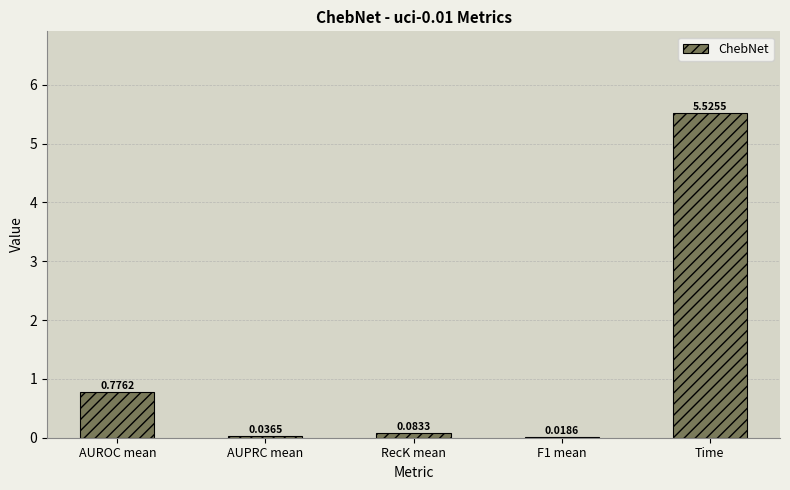

Where is the data nearest to the value 2?

AUROC mean